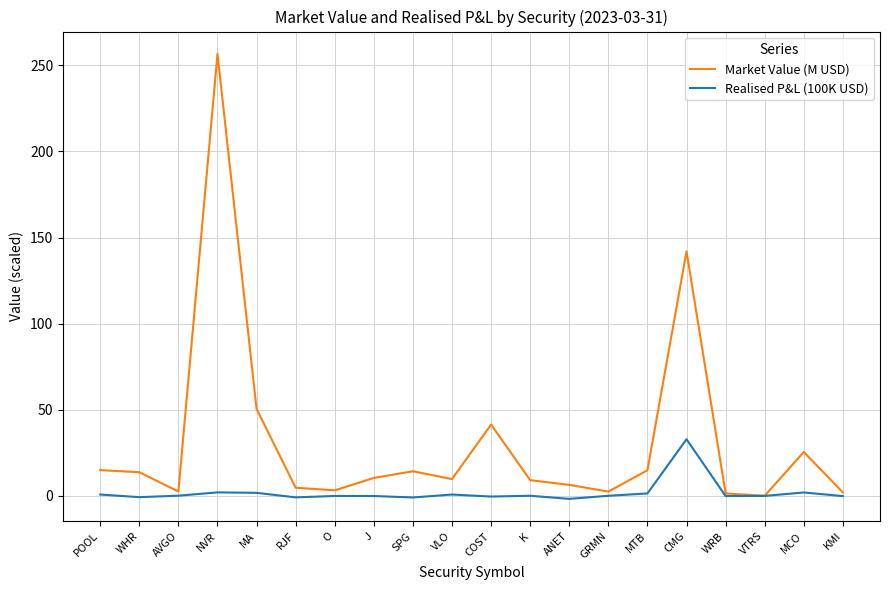

What is the total value across all series at WHR?

13.1